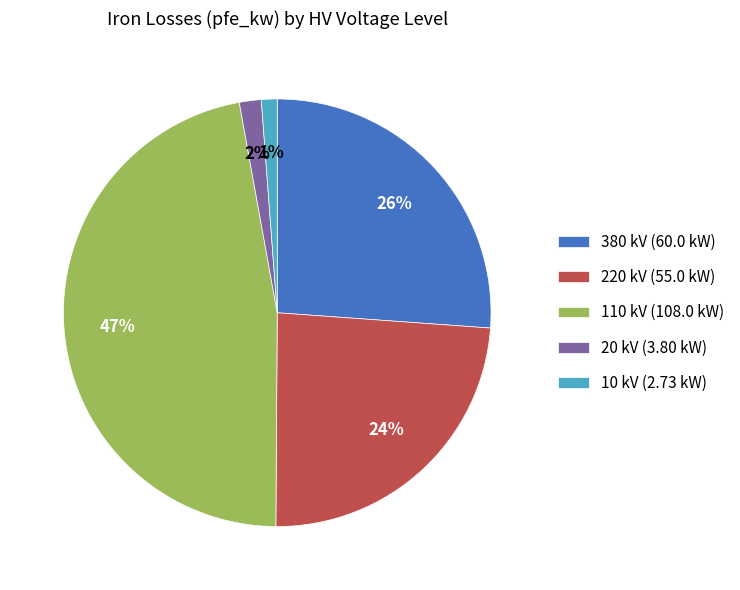

To the nearest percent, what is the difference between the largest and smallest slice percentages?

46%